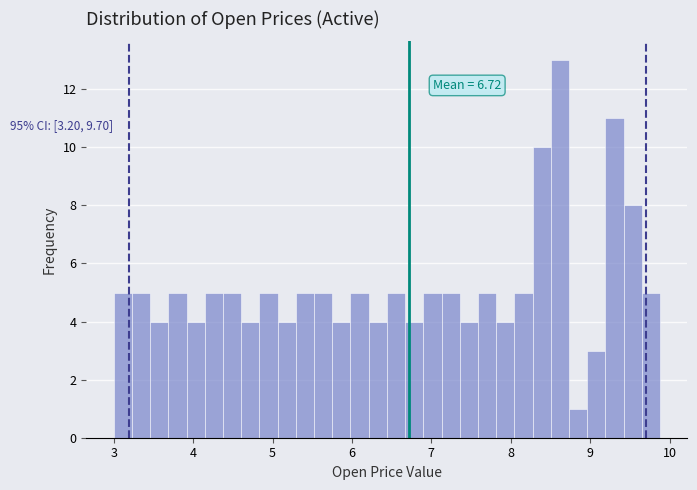

Around what value on the x-axis is the tallest bar? Give the approximate position of its centre, as read against the axis.

8.6